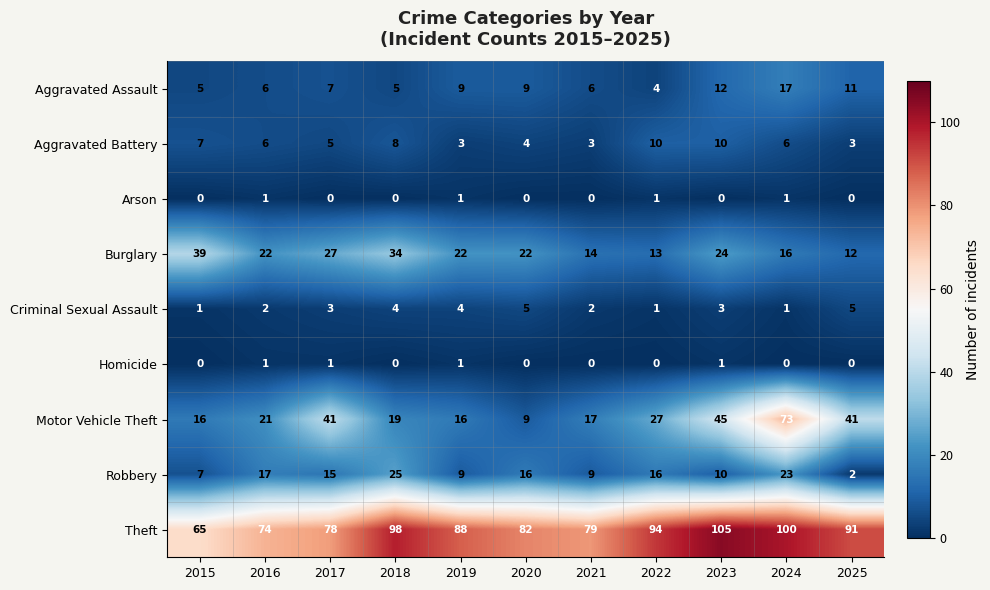

What is the total value across all series at 2023?

210